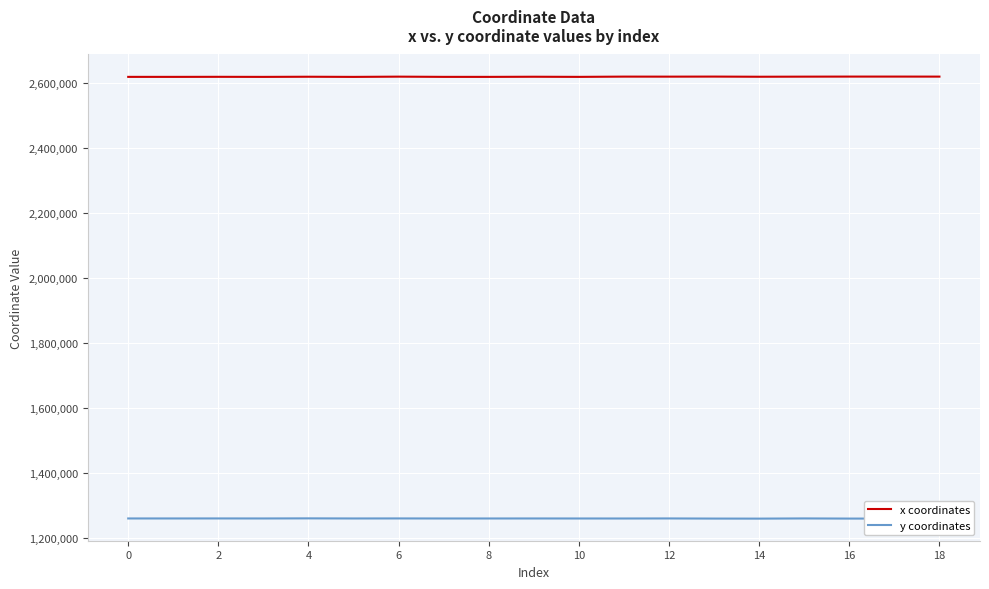

True or false: x coordinates and y coordinates intersect in this chart.

False